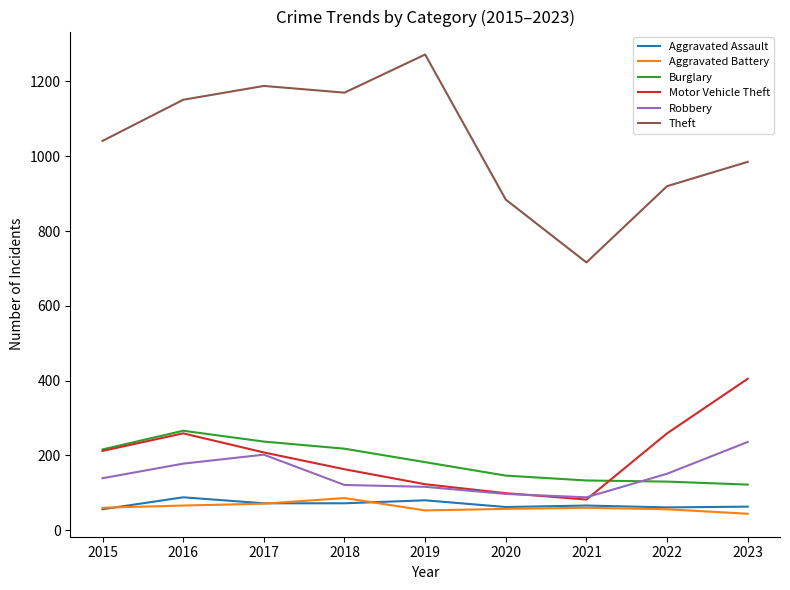

True or false: Burglary and Theft cross at least once.

False